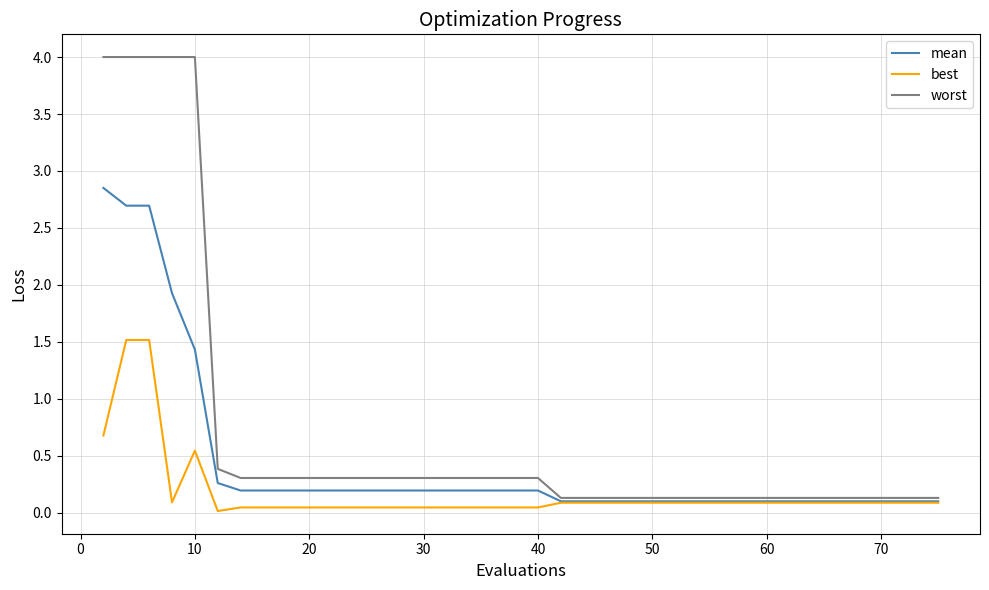

What is the maximum value for best?

1.5